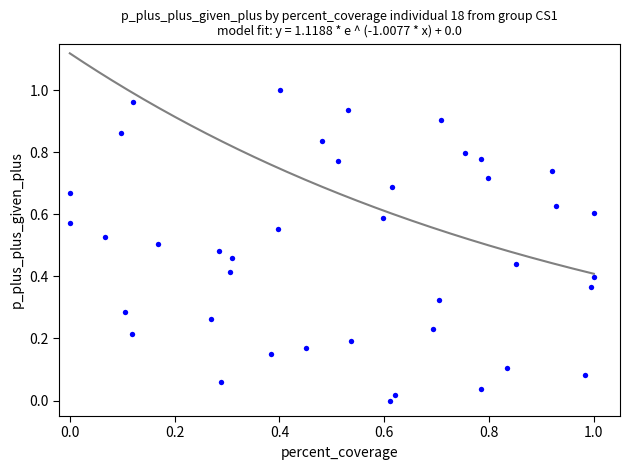

How many data points are displayed?

40